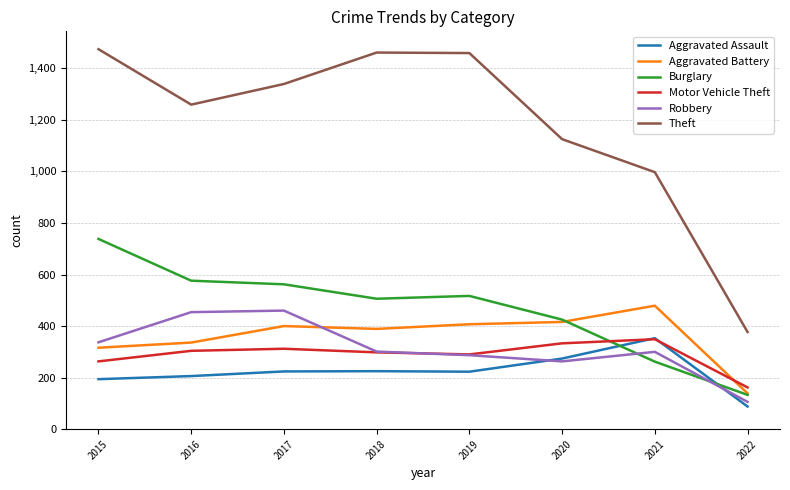

How many times do Robbery and Motor Vehicle Theft cross each other?

1